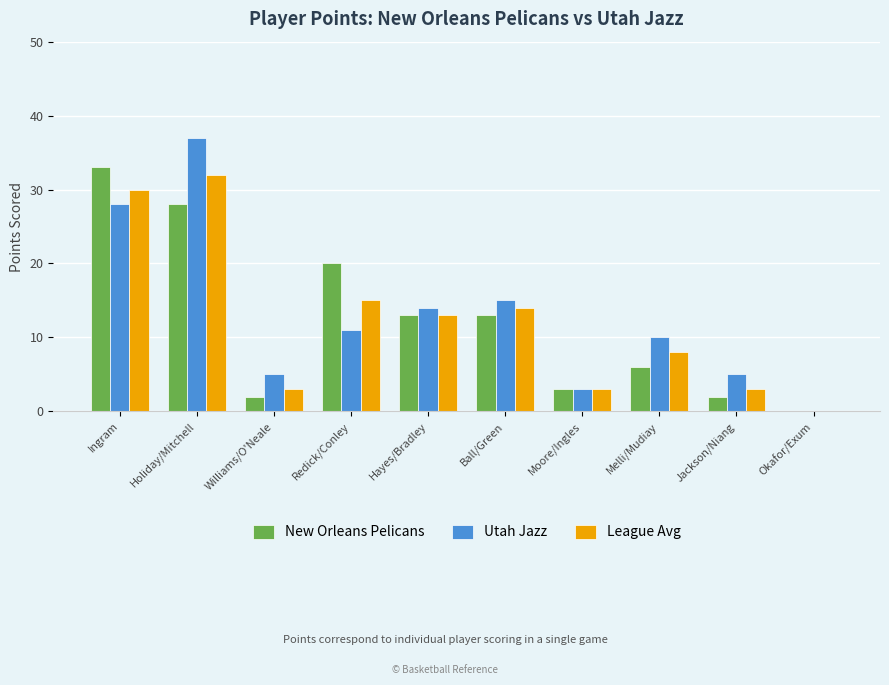

What is the average value of the New Orleans Pelicans series?

12